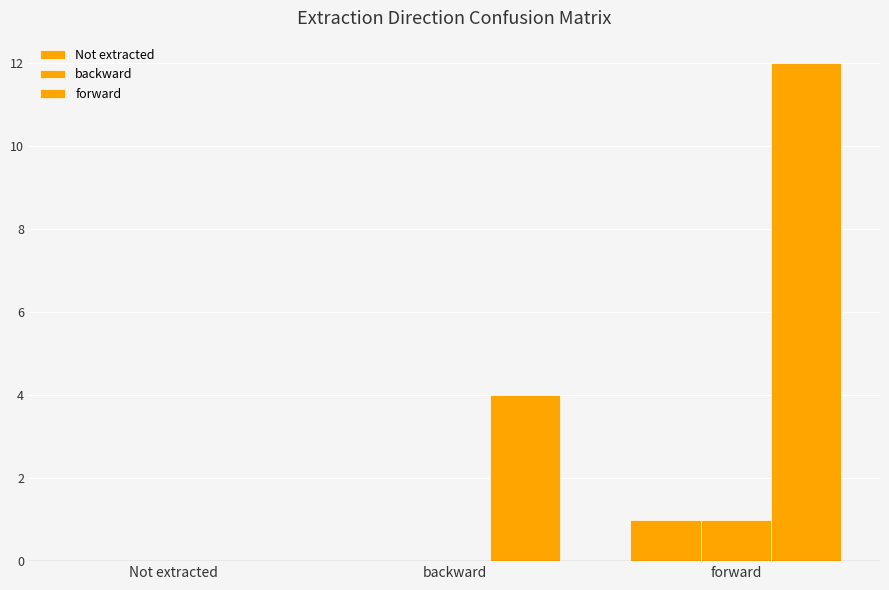

What is the sum of the forward values at Not extracted and backward?

4